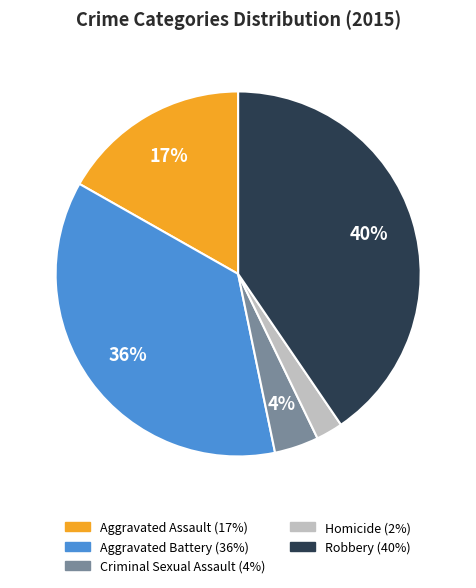

Is there any slice that represents more than half of the pie?

No